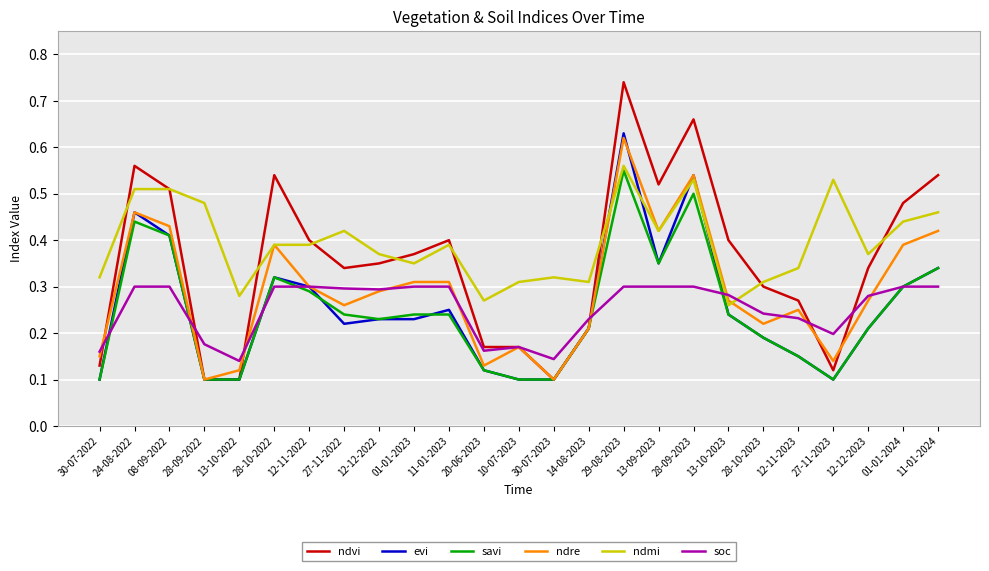

How many lines are shown in the chart?

6